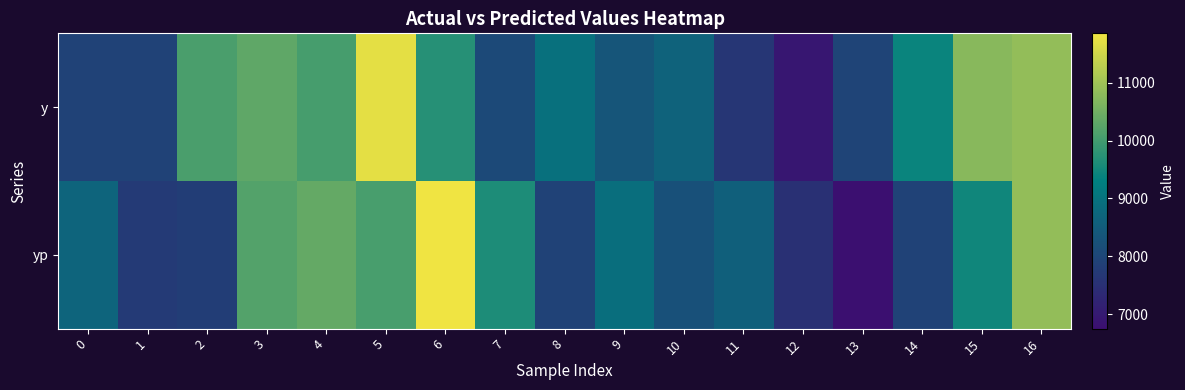

Which series changed the most between 1 and 4?

yp